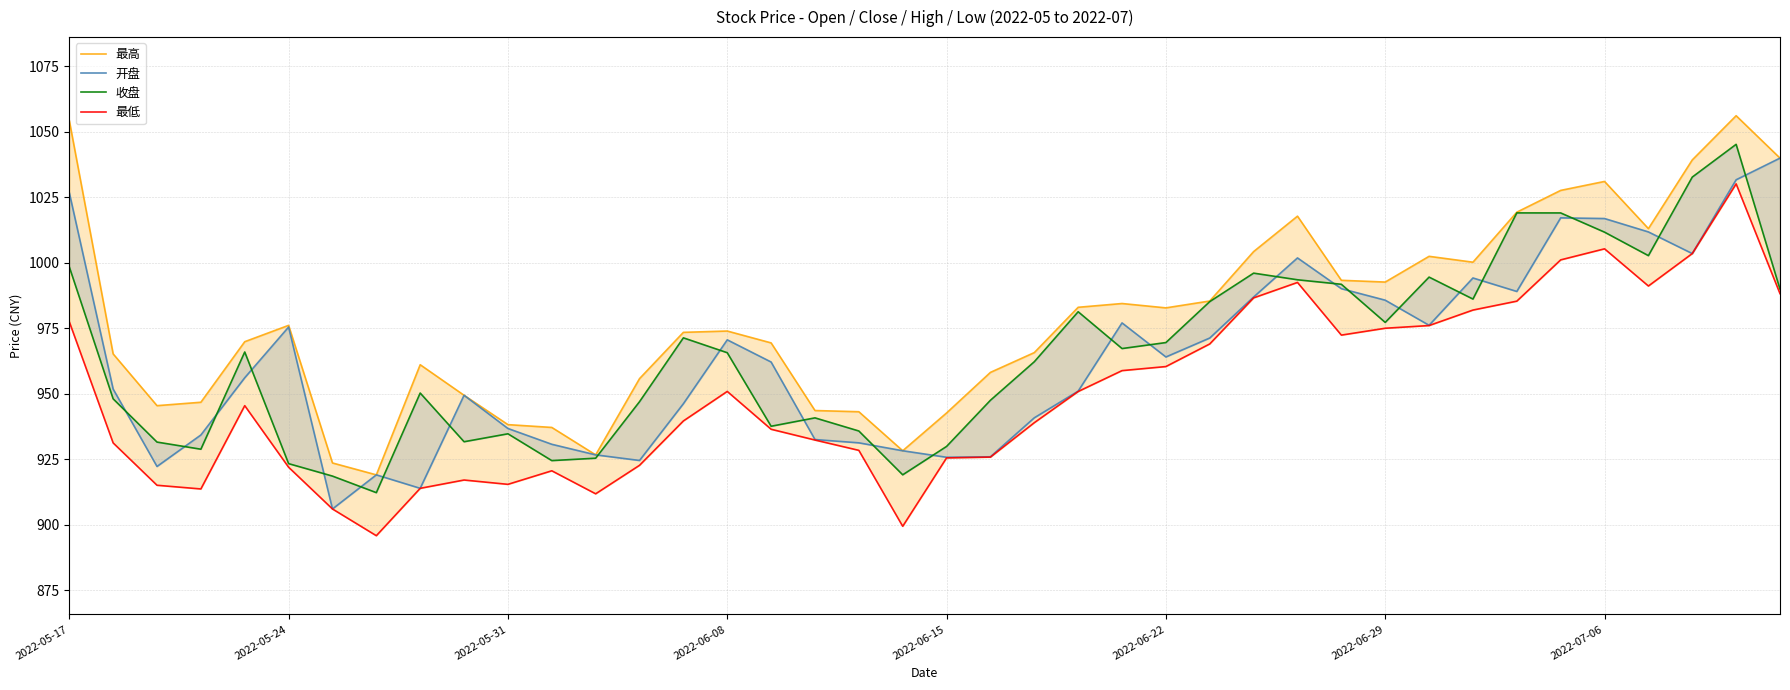

What is the difference between the 收盘 values at 33 and 20?

89.1